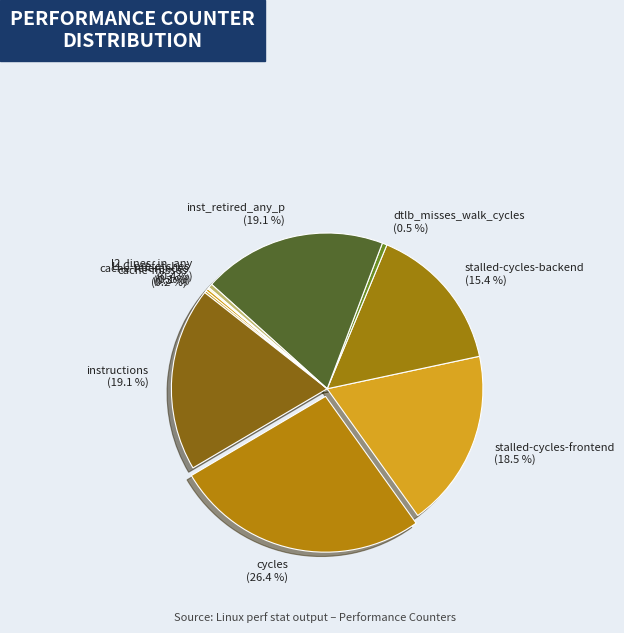

To the nearest percent, what is the difference between the largest and smallest slice percentages?

26%